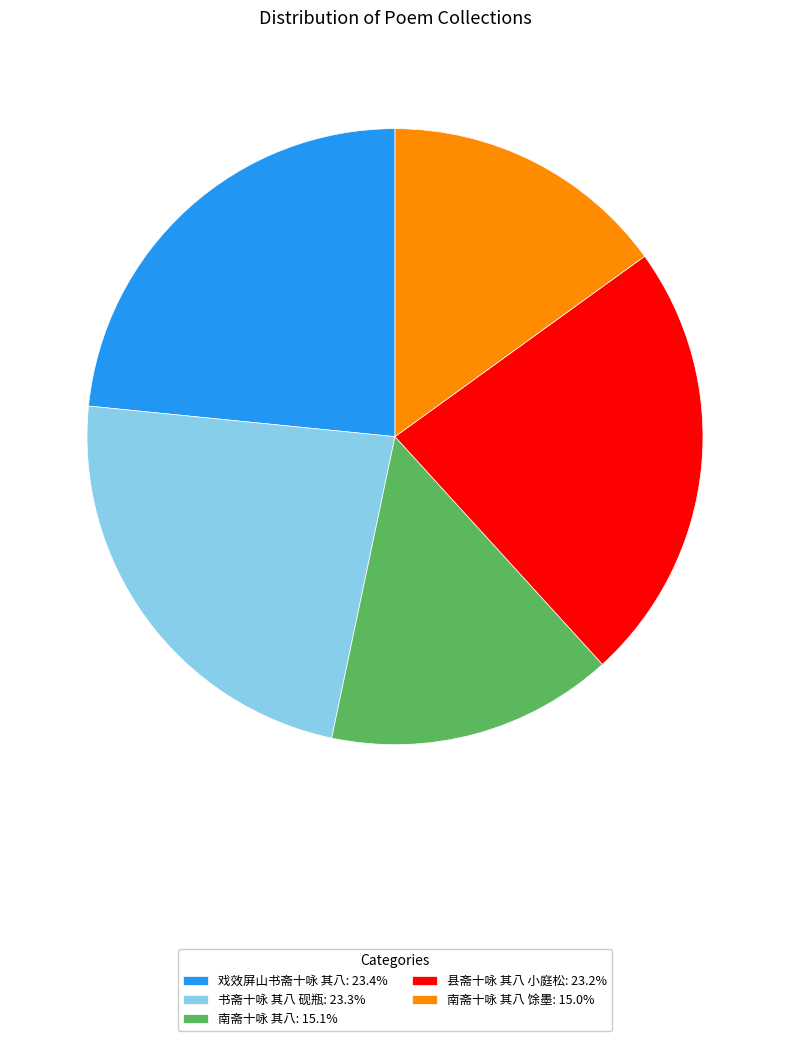

Is there a majority slice in this chart?

No